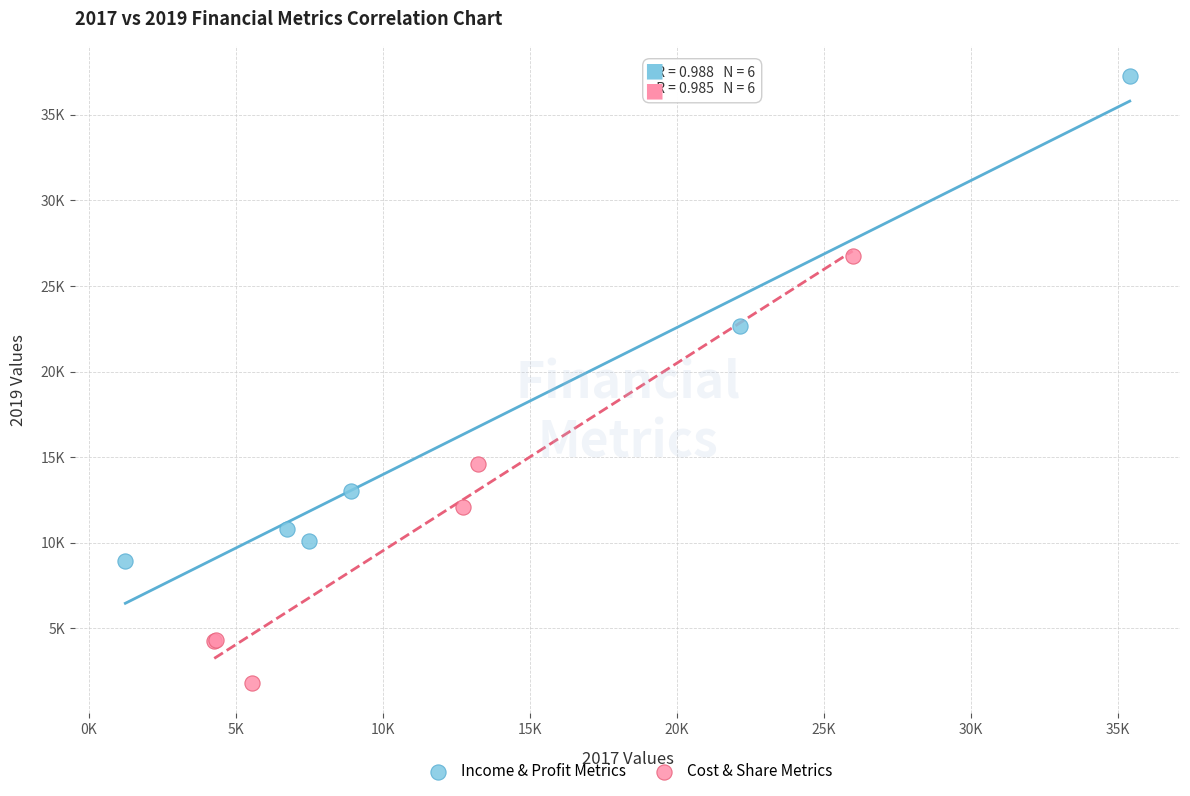

What are all the series names shown in the legend?

Income & Profit Metrics, Cost & Share Metrics